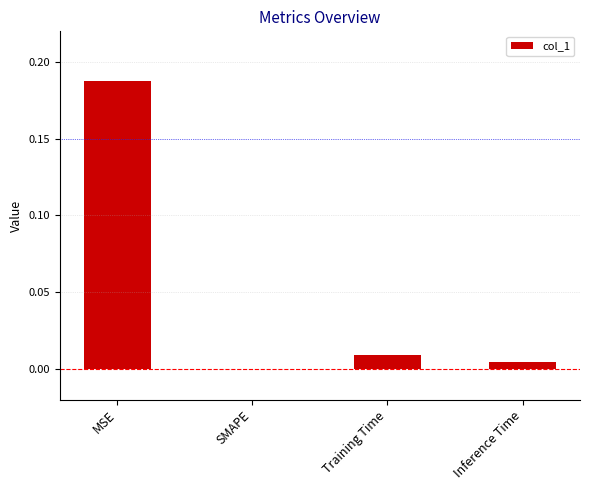

Is it true that the value at SMAPE is -0.1?

False